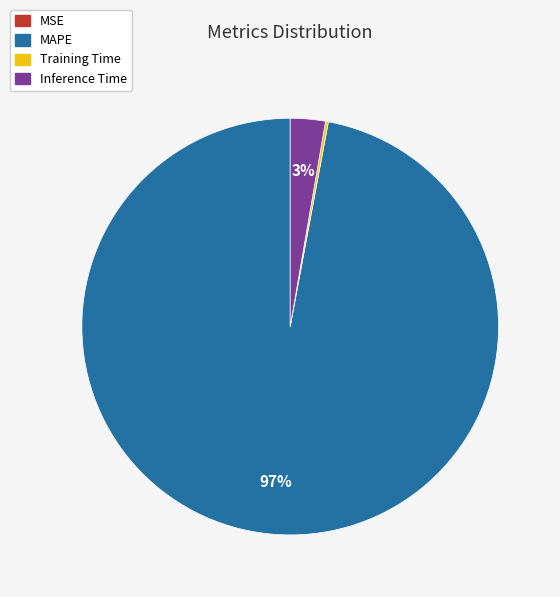

To the nearest percent, what percentage of the pie is MAPE?

97%